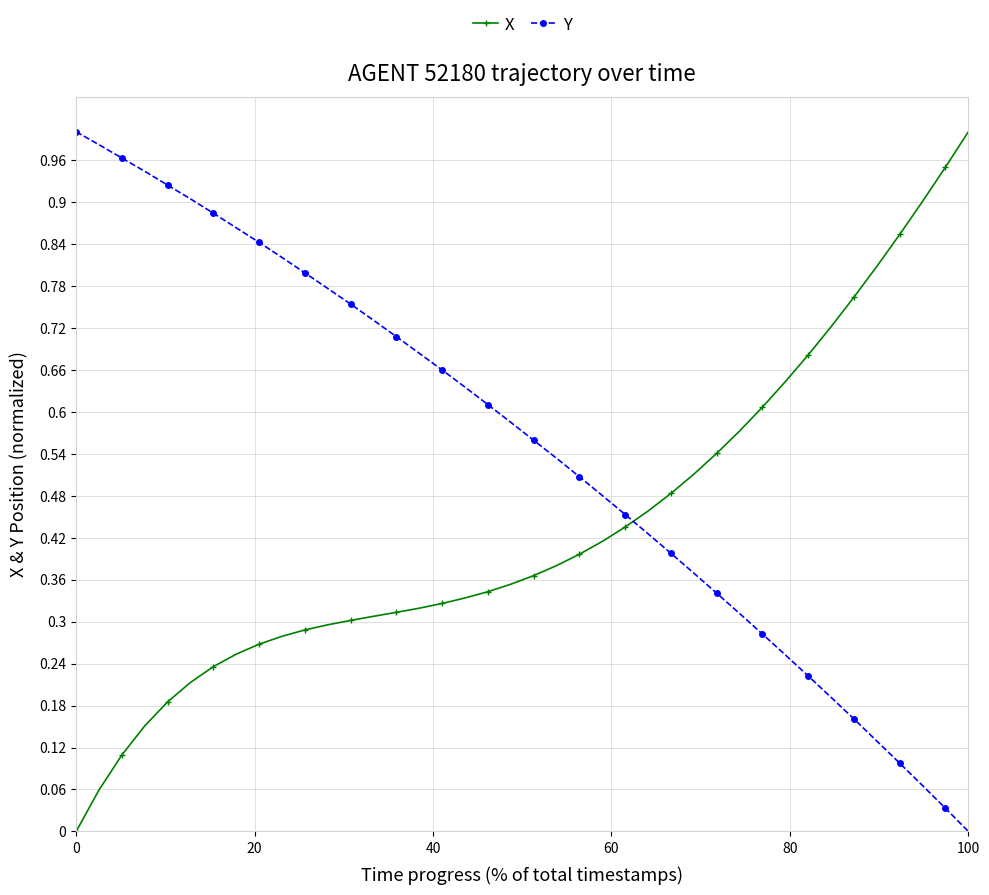

Which series ends up on top after the final intersection of Y and X?

X